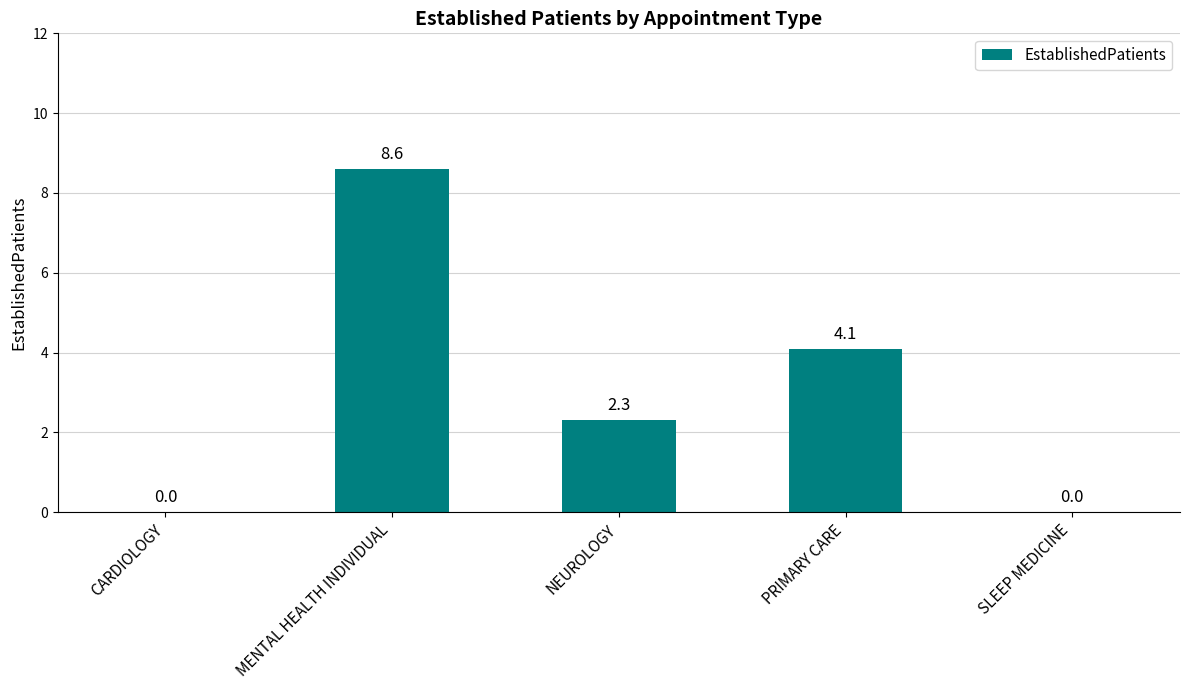

What is the average value?

3.0